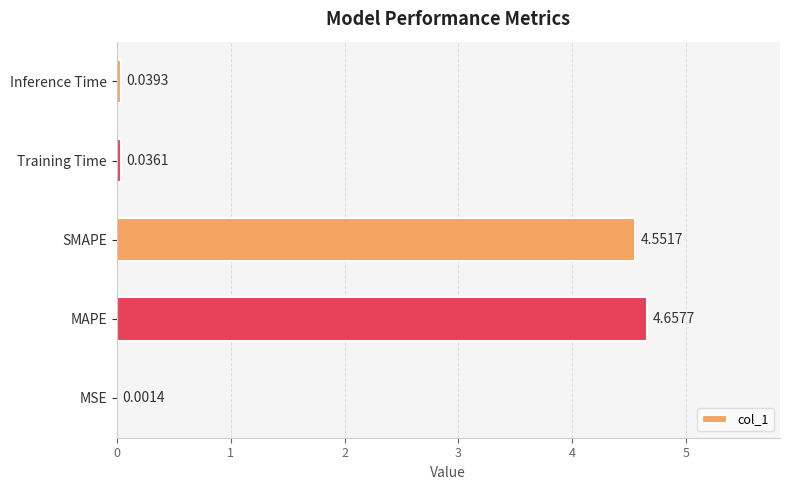

At which label is the value closest to 2?

Inference Time